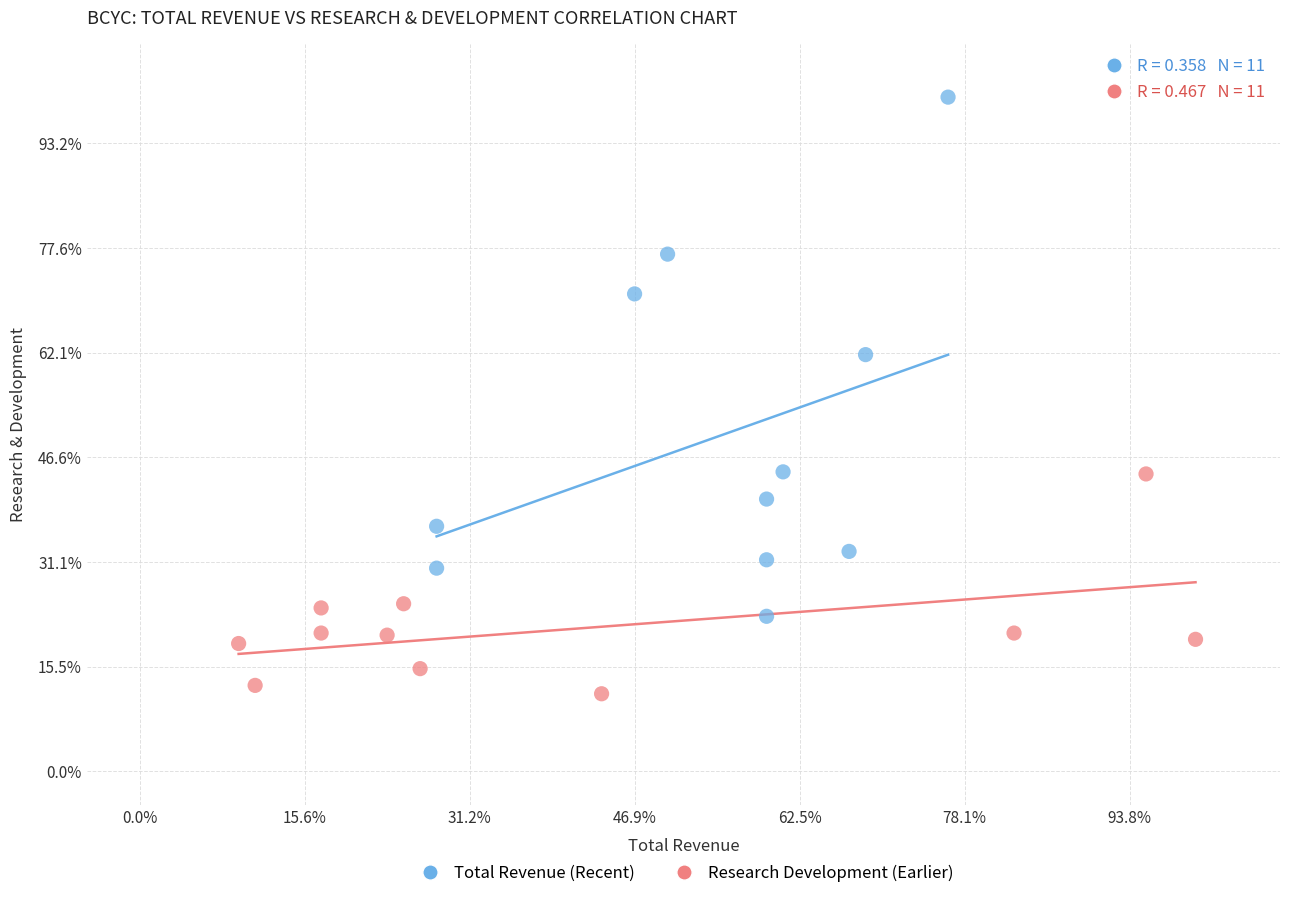

What are all the series names shown in the legend?

Total Revenue (Recent), Research Development (Earlier)